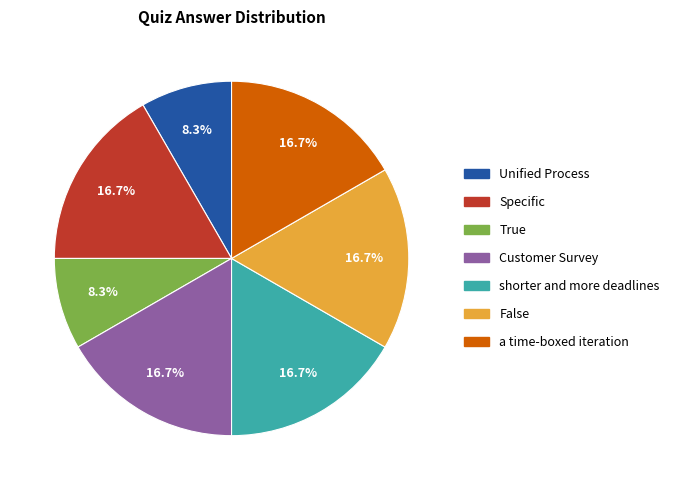

Is True the majority of the pie?

No